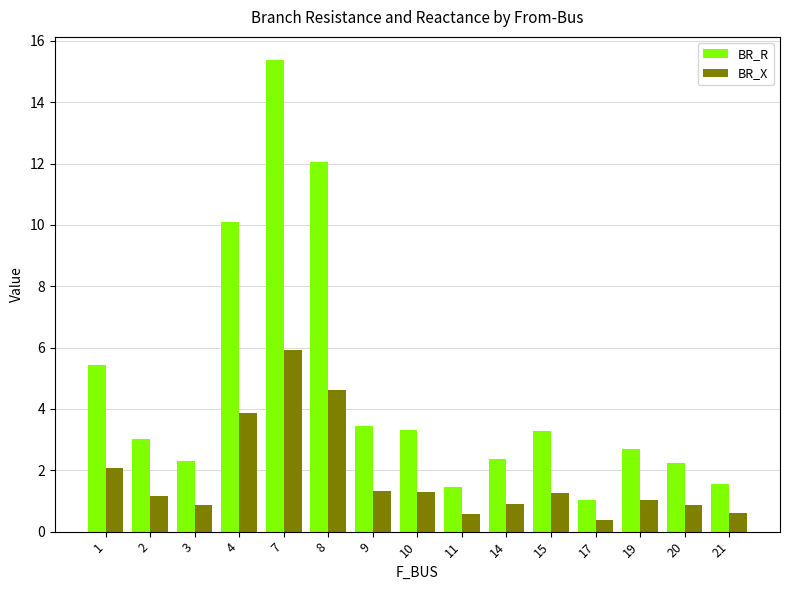

What is the difference between the highest and lowest values at 3?

1.4